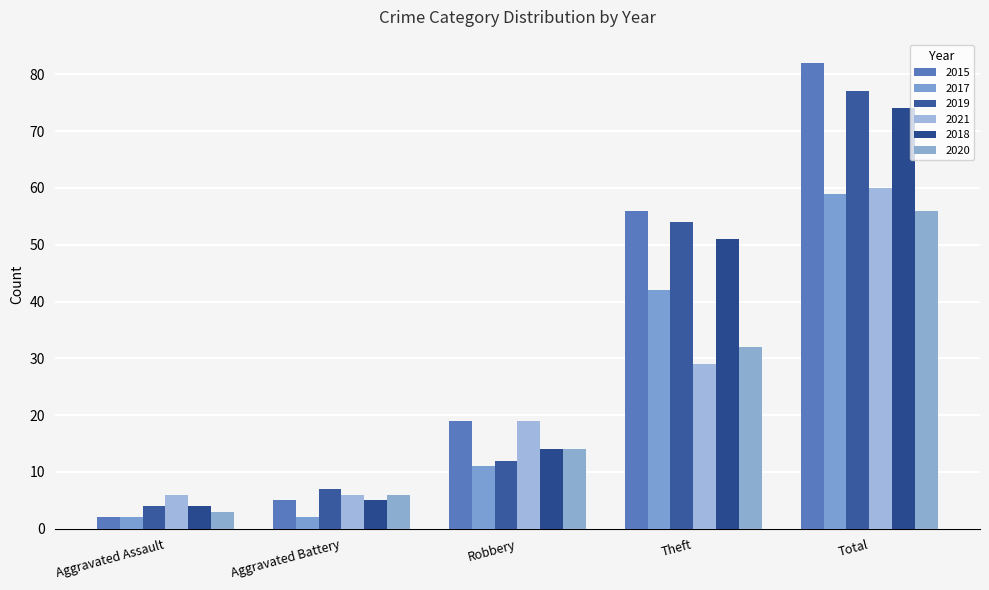

Count the 2017 values in the range 2 to 42.

4